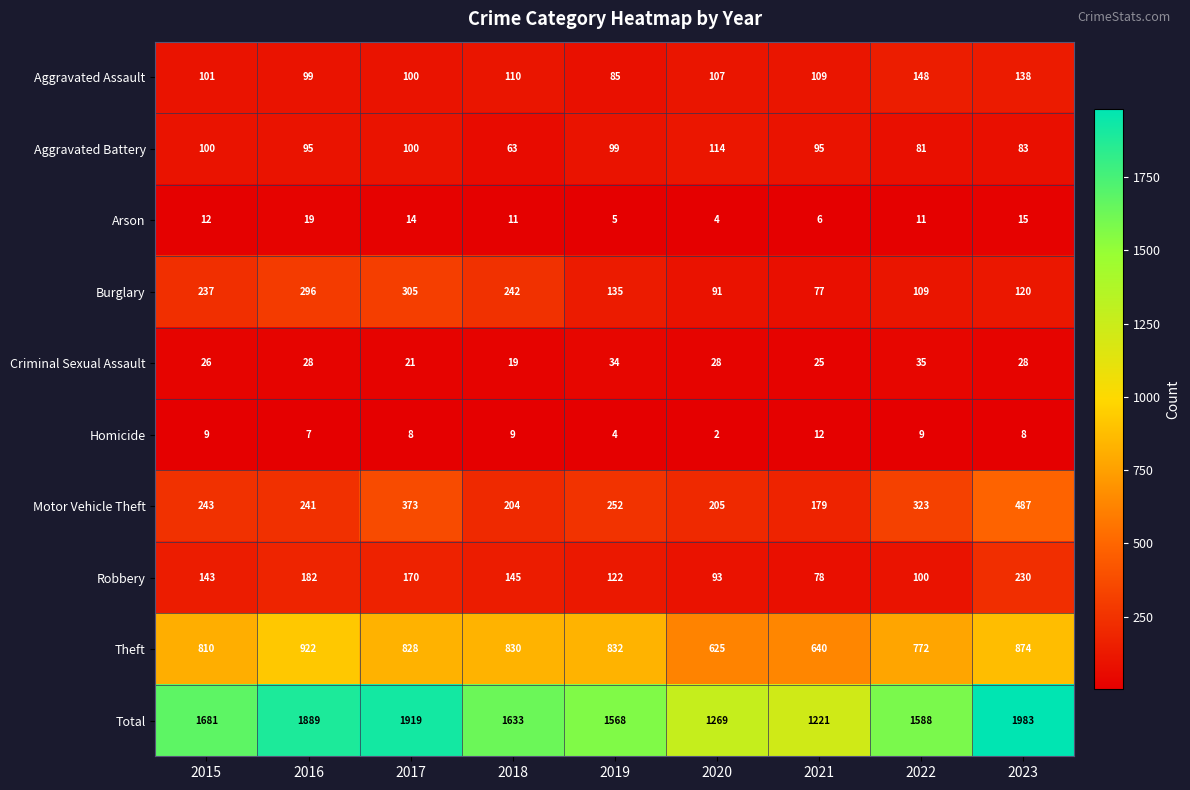

How many categories are shown in the chart?

9